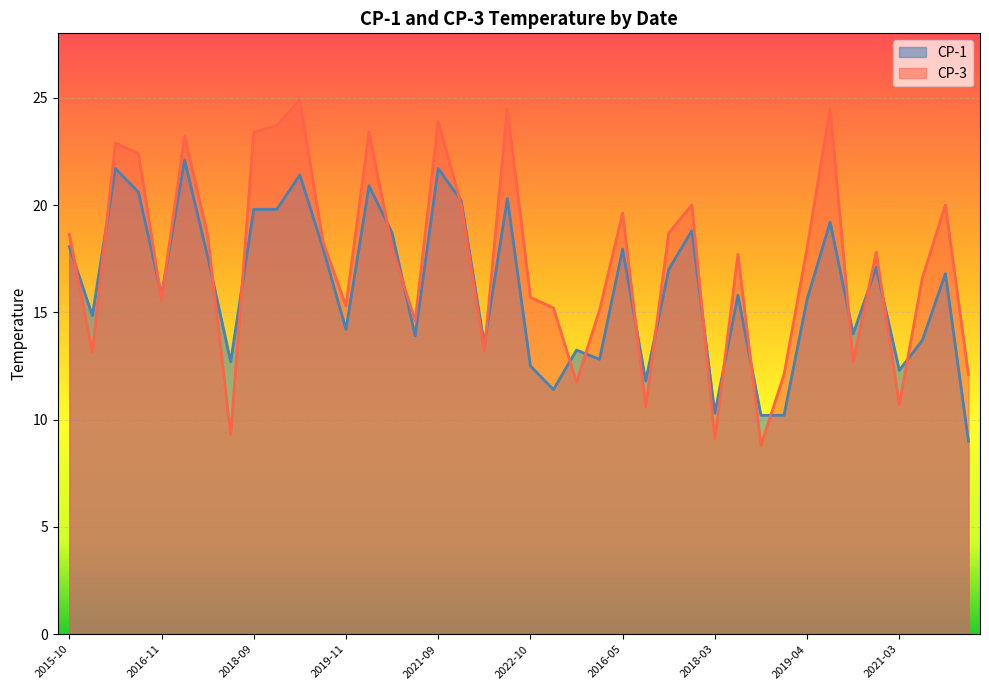

The CP-3 series shows 34.5 at 2021-05-18. True or false?

False